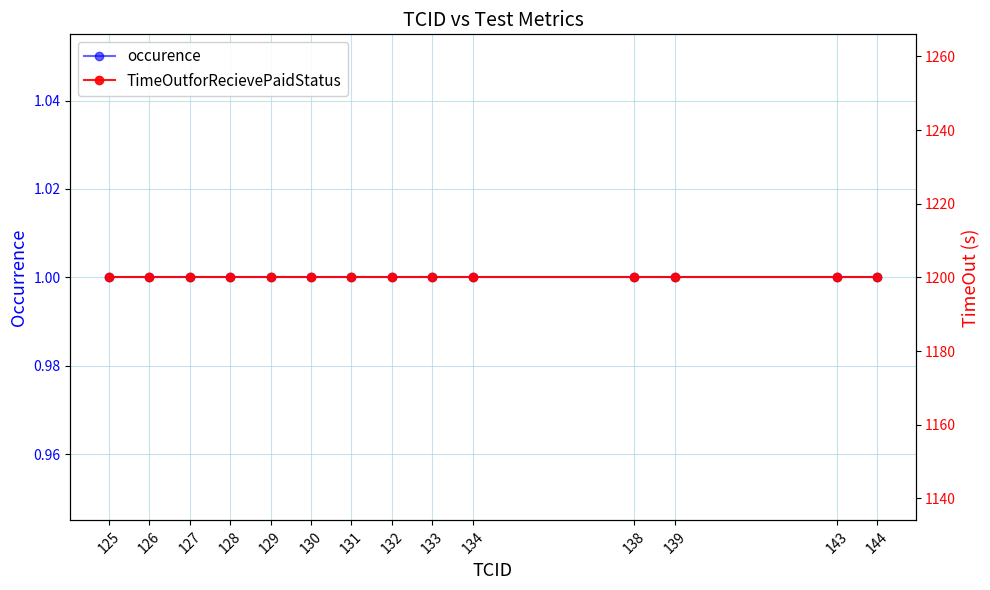

Which series has the widest spread of values?

occurence